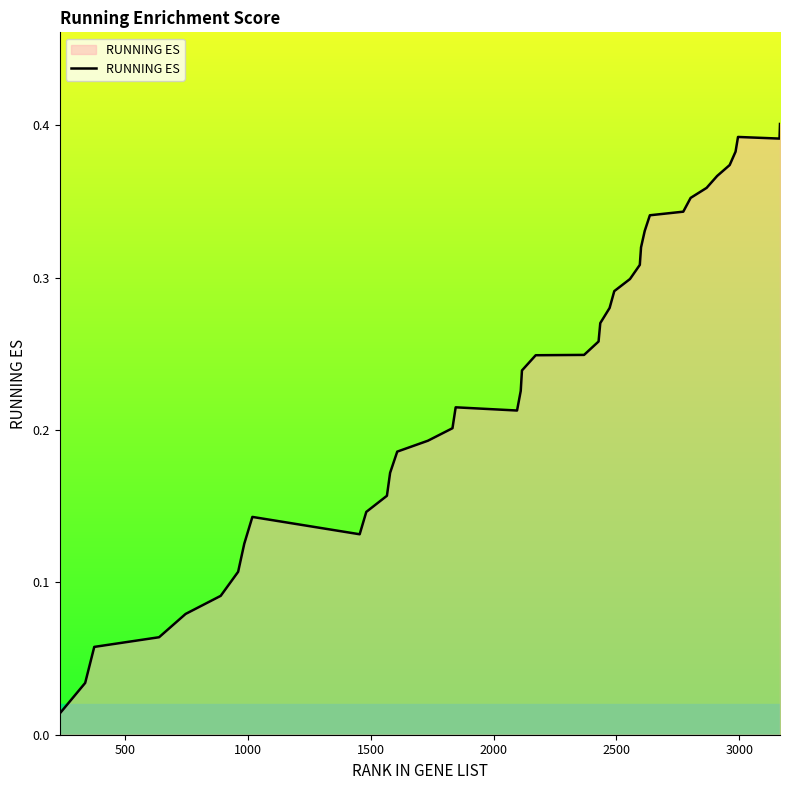

Reading left to right, list all the values displayed in this chart.

0.0	0.0	0.1	0.1	0.1	0.1	0.1	0.1	0.1	0.1	0.1	0.2	0.2	0.2	0.2	0.2	0.2	0.2	0.2	0.2	0.2	0.2	0.3	0.3	0.3	0.3	0.3	0.3	0.3	0.3	0.3	0.3	0.4	0.4	0.4	0.4	0.4	0.4	0.4	0.4